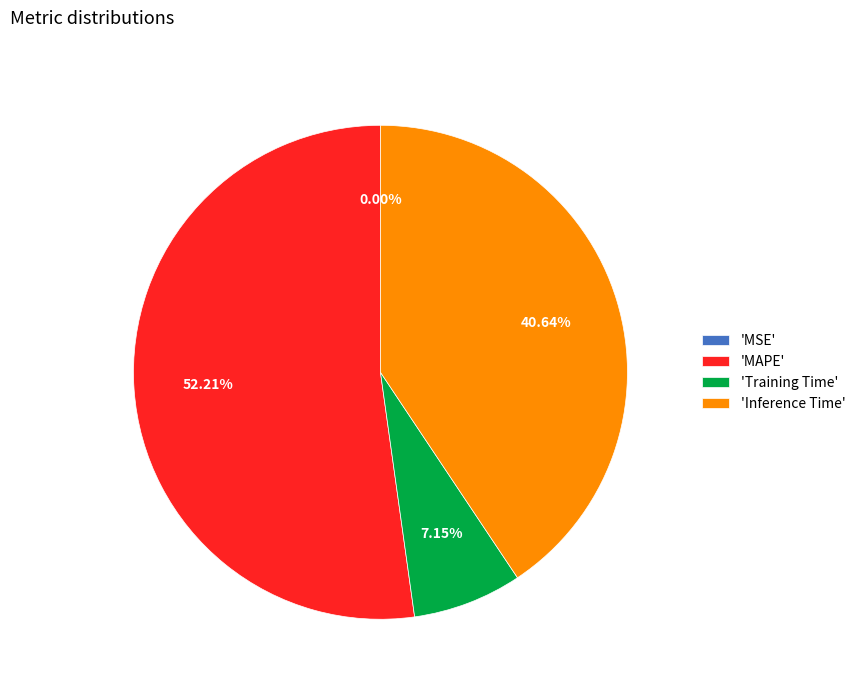

Between 'Inference Time' and 'MAPE', which is larger?

'MAPE'